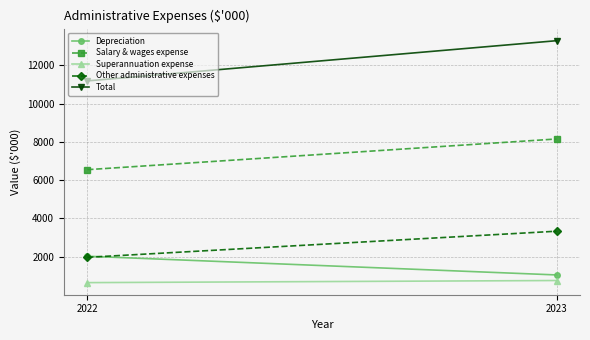

What is the value of the Other administrative expenses point at the 1st from the left?

1969